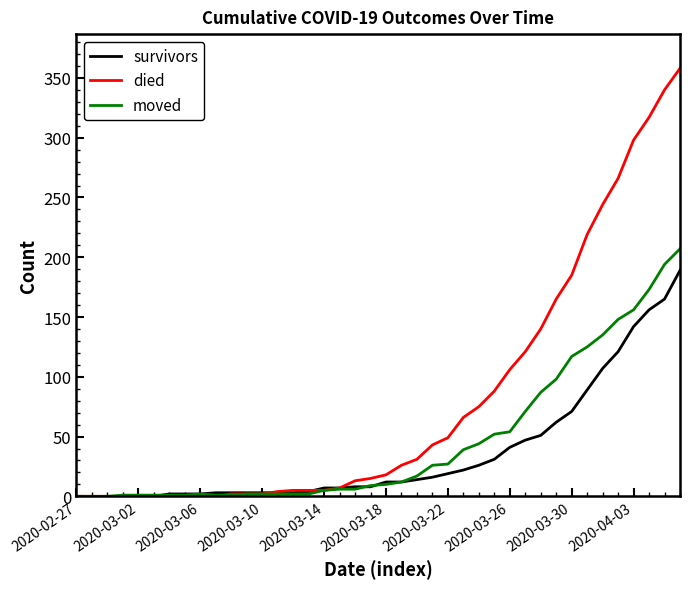

Which series has the widest spread of values?

died